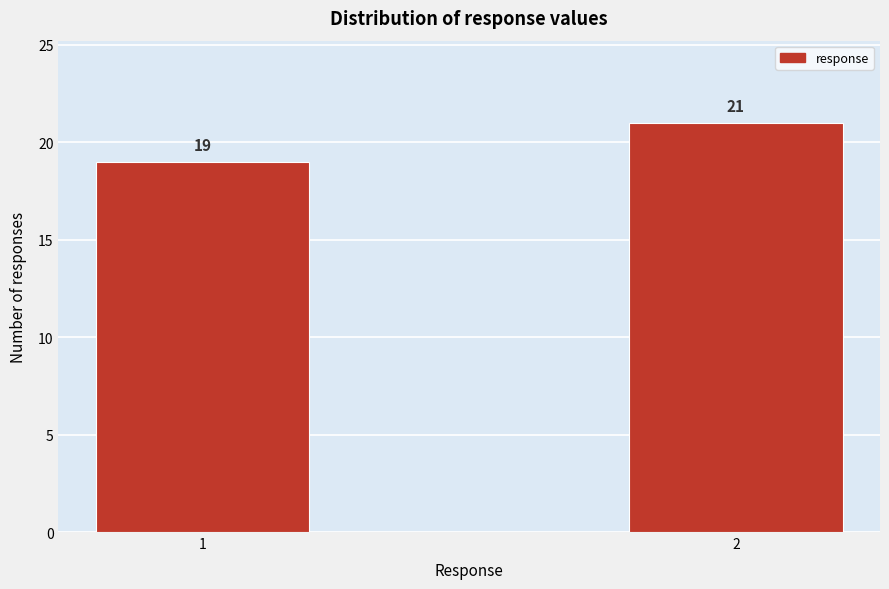

Reading left to right, list all the values displayed in this chart.

1=19	2=21